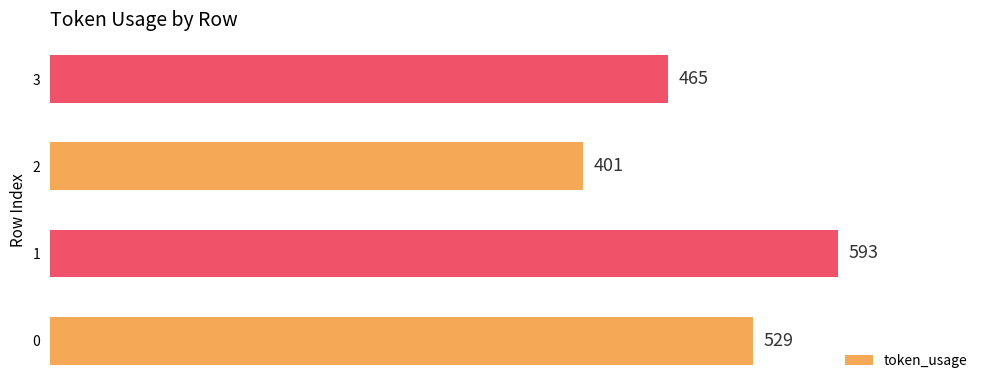

How many values are below 529?

2